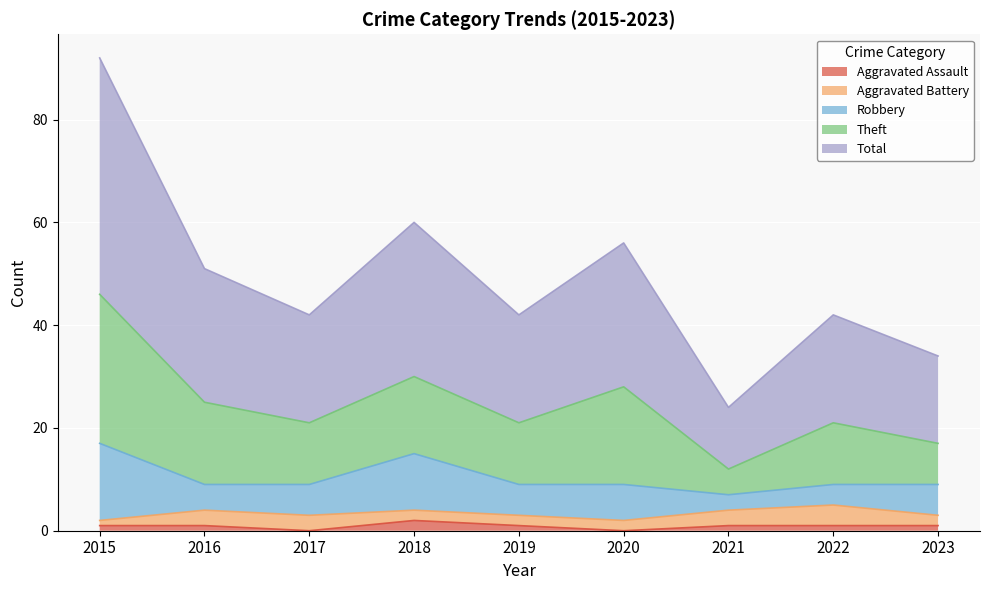

The Total series shows 46 at 2015. True or false?

True